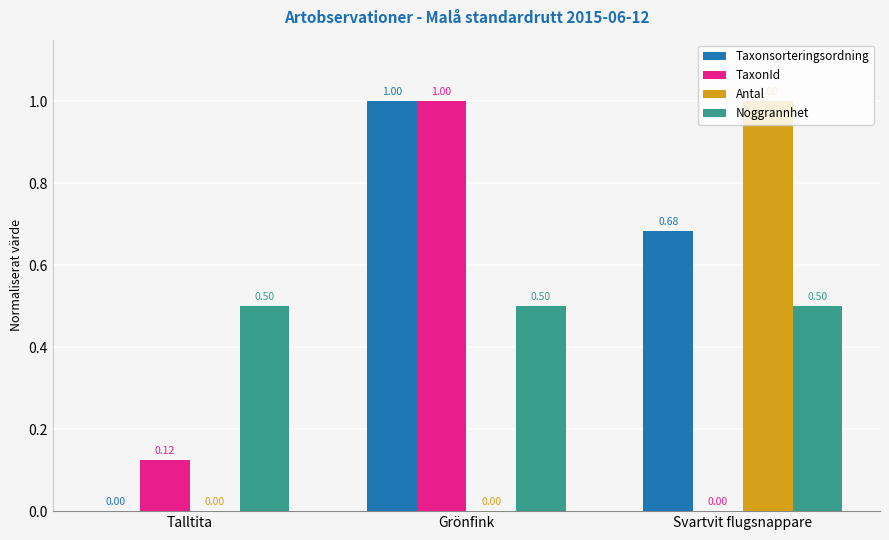

Is the value of Taxonsorteringsordning at Grönfink greater than the value of Noggrannhet at Talltita?

Yes